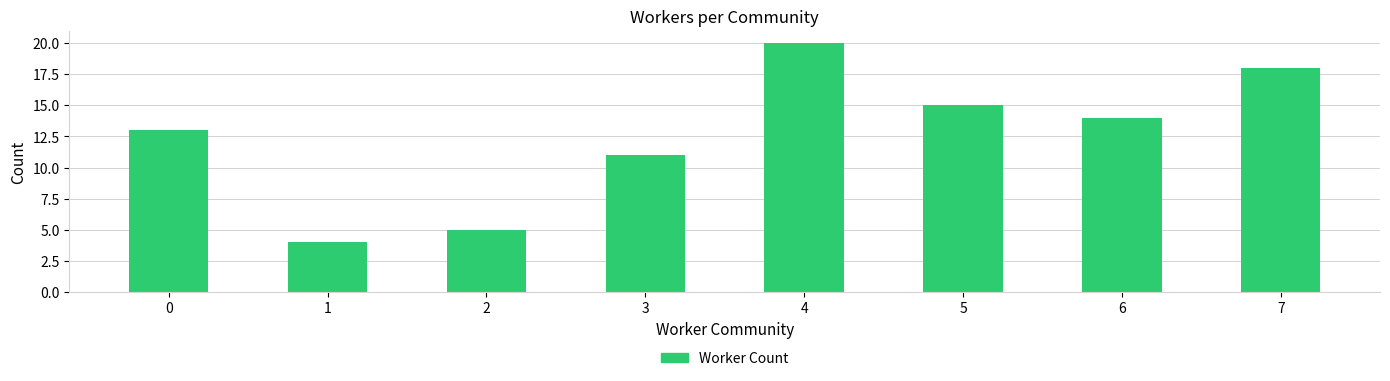

Approximately how many times larger is the value at 6 compared to 7?

0.8